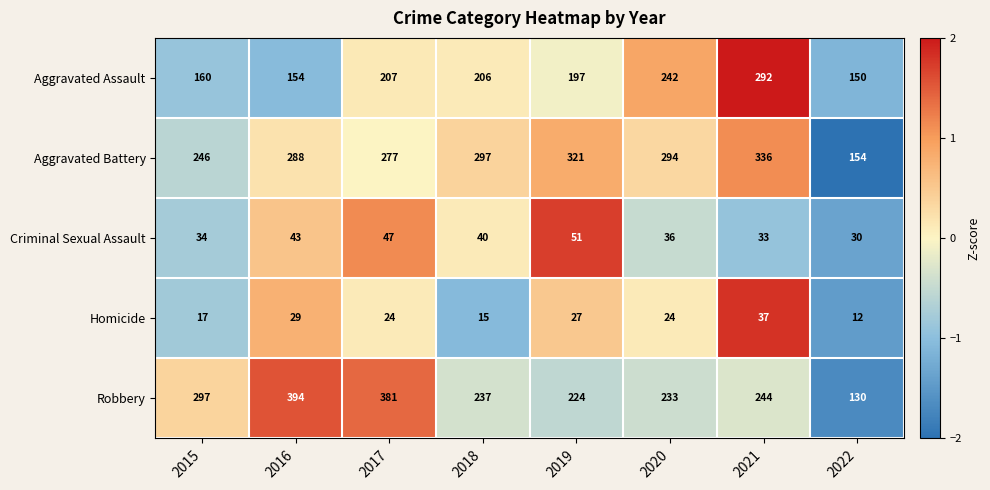

What is the difference between the second highest and second lowest values in the Aggravated Assault series?

88